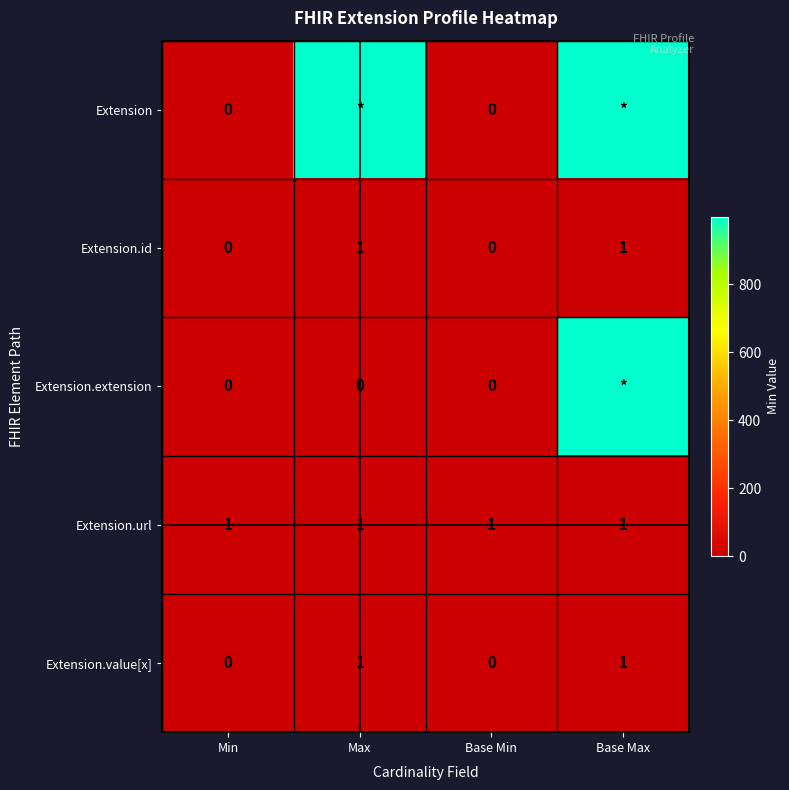

How many values in the Extension.id series are below 1?

2